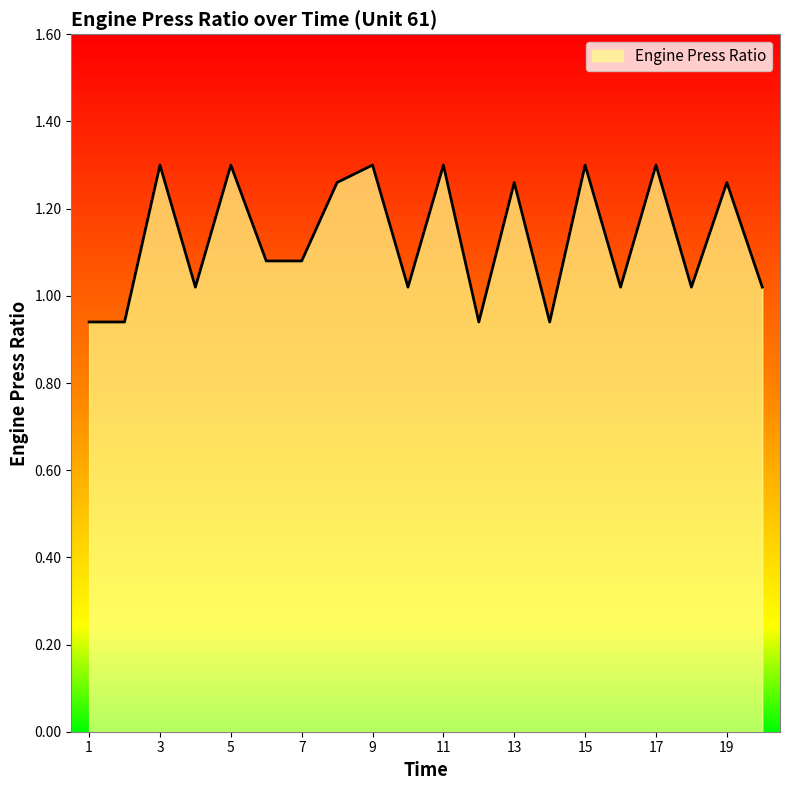

What is the difference between the maximum and minimum values?

0.4